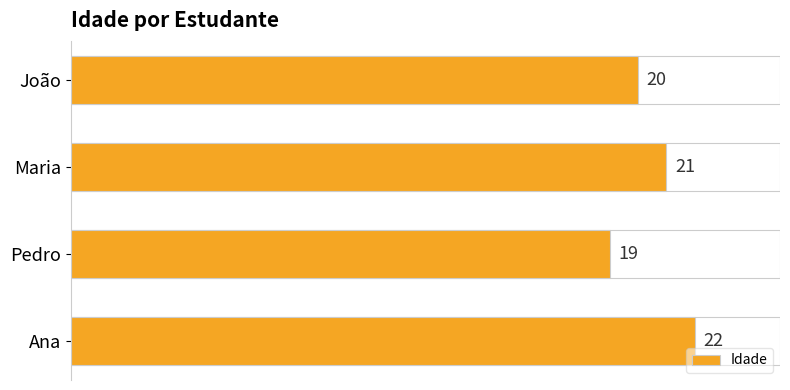

At which label is the value closest to 20?

João